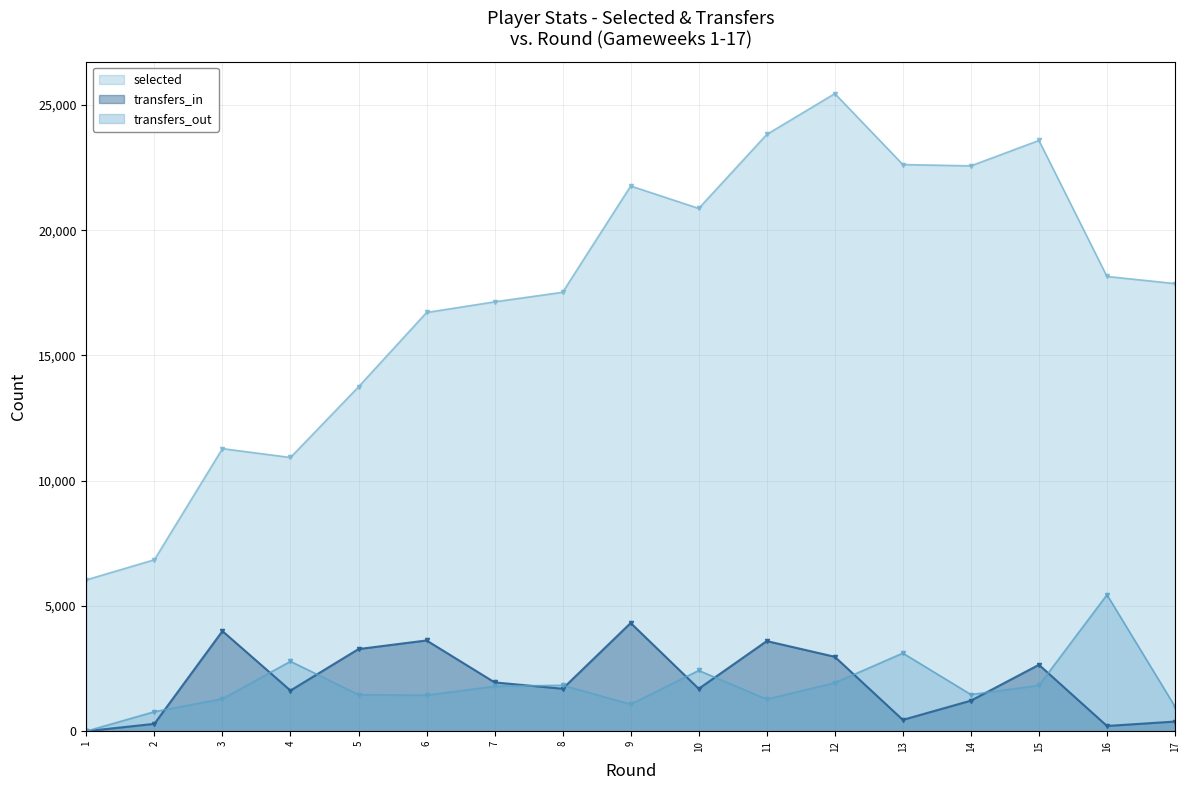

What is the difference between the maximum and minimum values in the transfers_in series?

4319